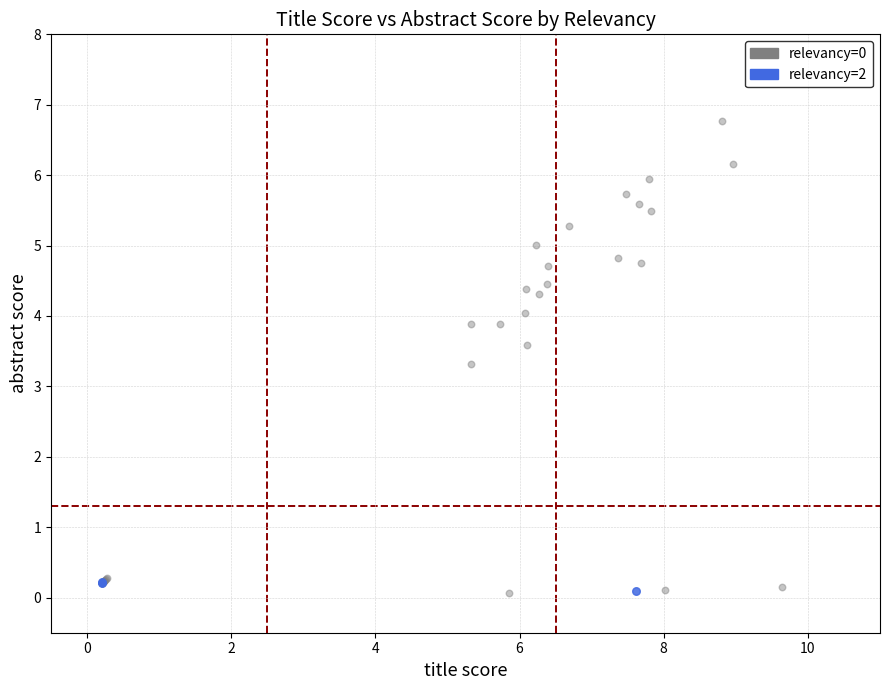

Which series contains the highest Y value?

relevancy=0